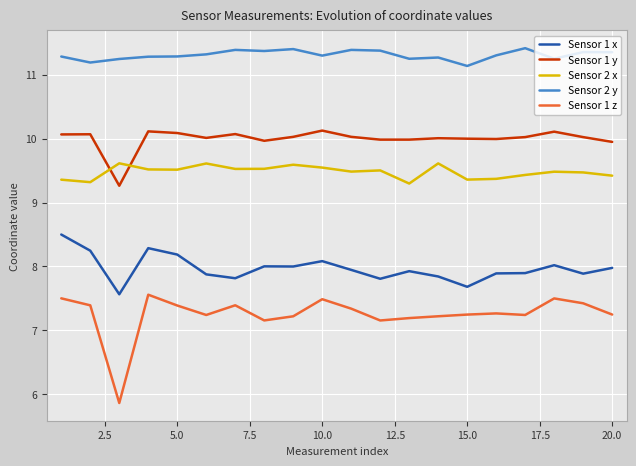

List the series in order of their peak value, highest first.

Sensor 2 y, Sensor 1 y, Sensor 2 x, Sensor 1 x, Sensor 1 z